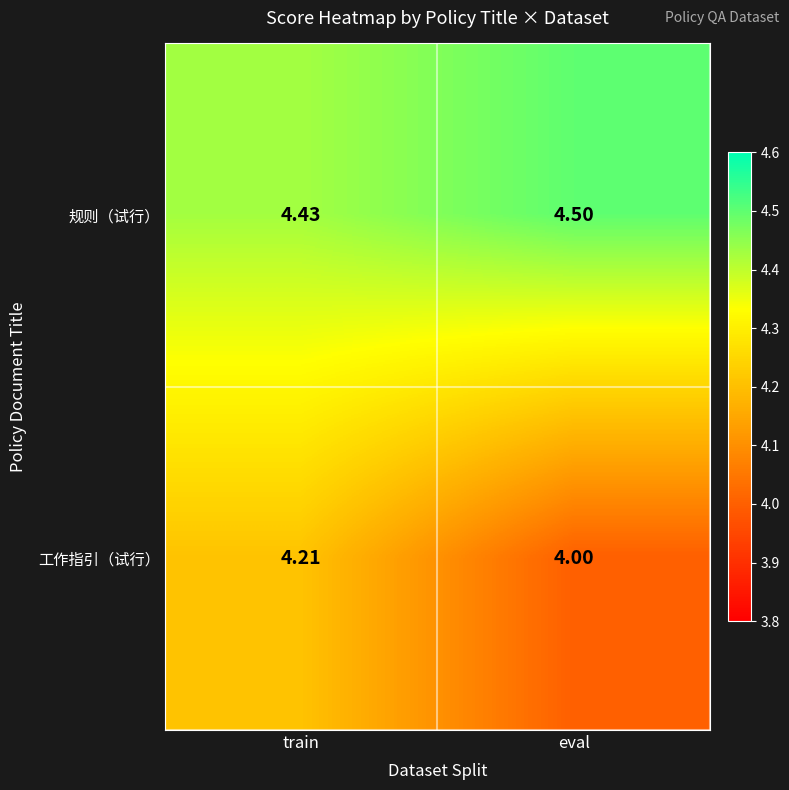

Which series has the largest total across all categories?

规则（试行）